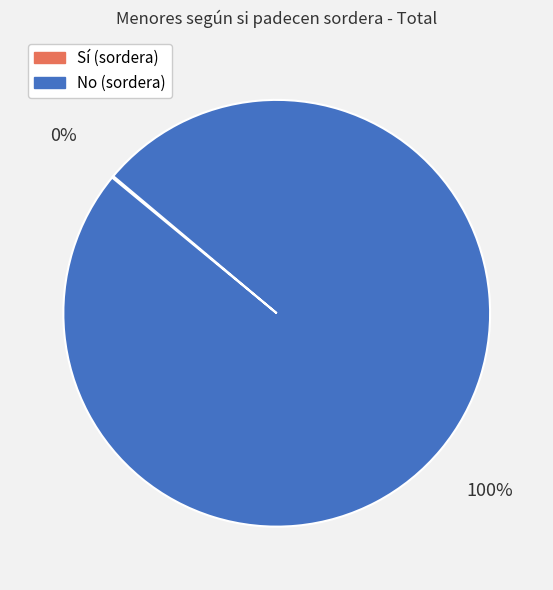

To the nearest percent, what is the average slice percentage?

50%